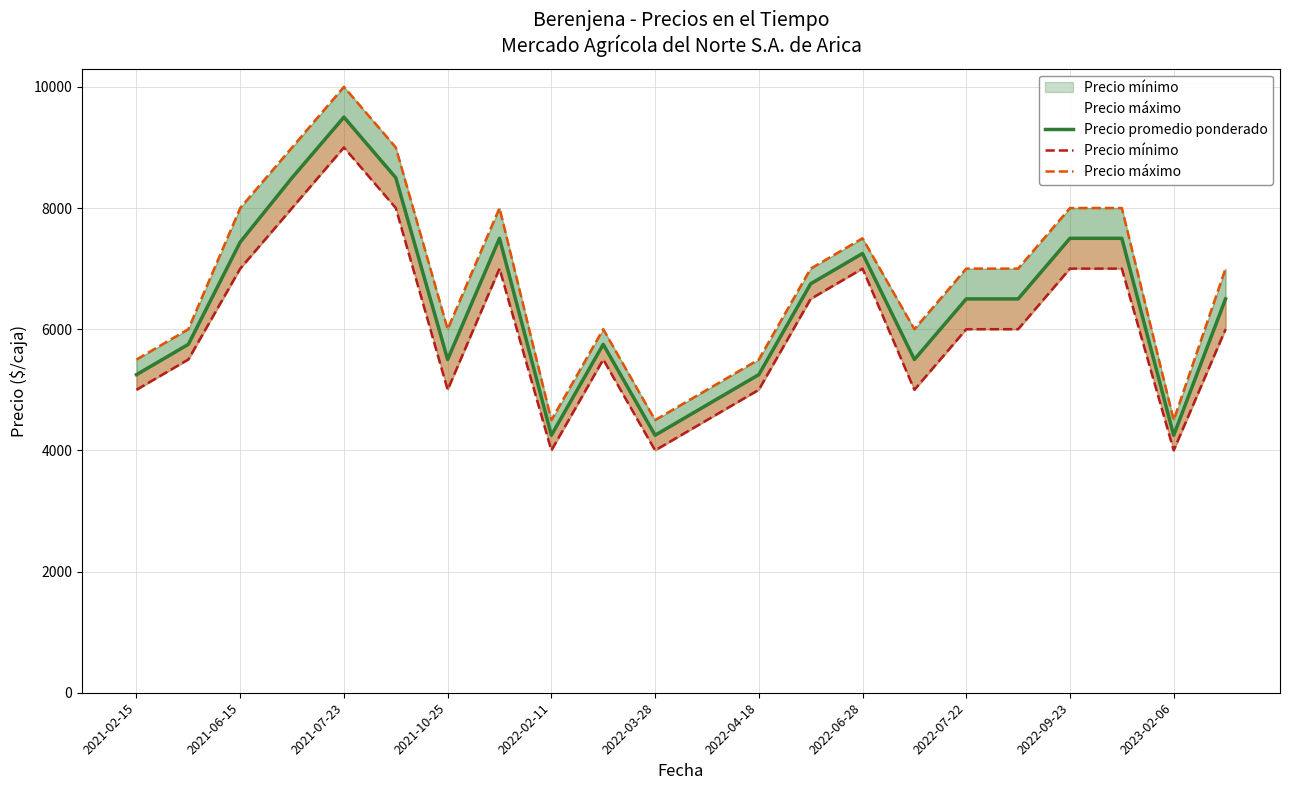

How many interior local valleys does the Precio promedio ponderado series have?

5